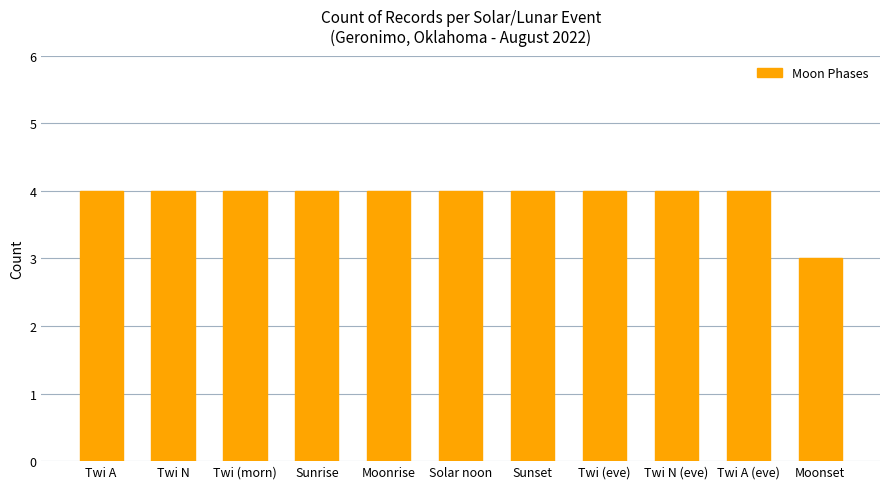

What position from the right is Twi (morn)?

9